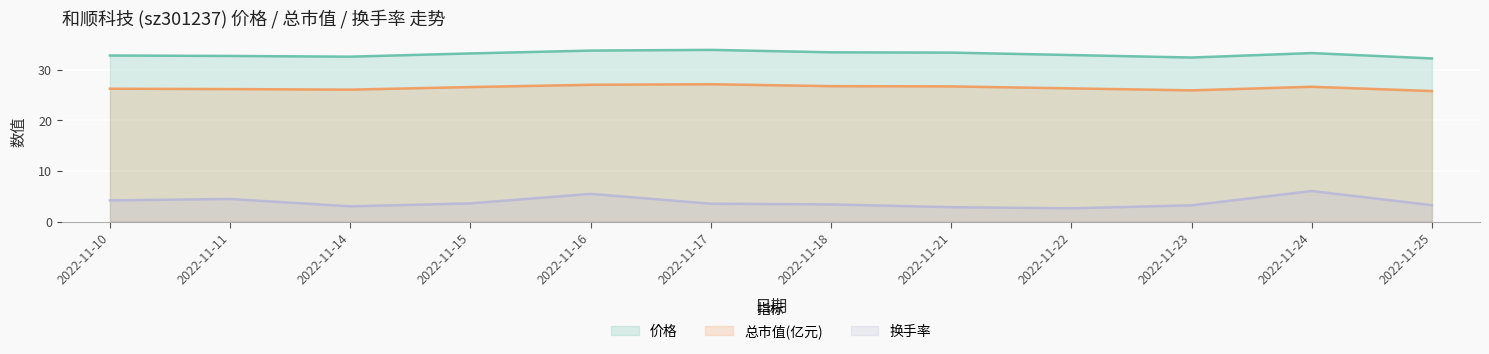

Is it true that 价格 equals 44.1 at 2022-11-15?

False